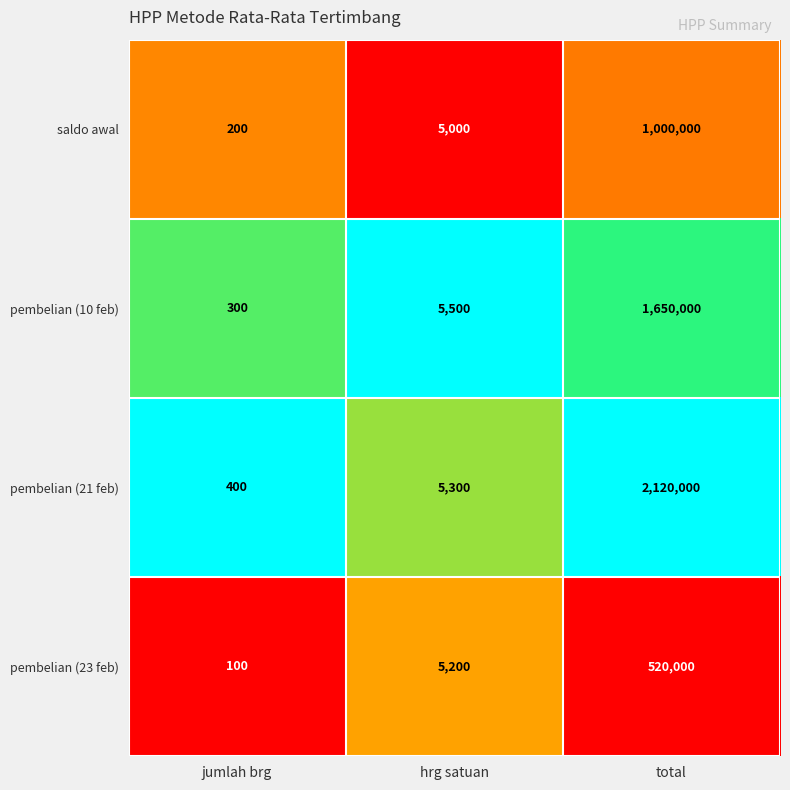

What is the difference between the maximum and minimum values in the pembelian (21 feb) series?

2119600